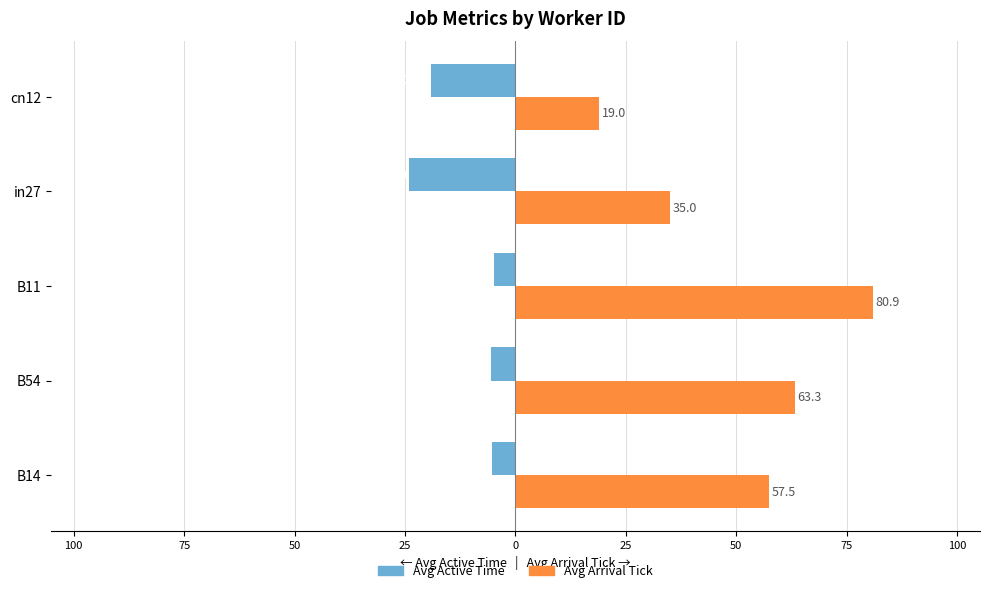

What are all the series names shown in the legend?

Avg Active Time, Avg Arrival Tick